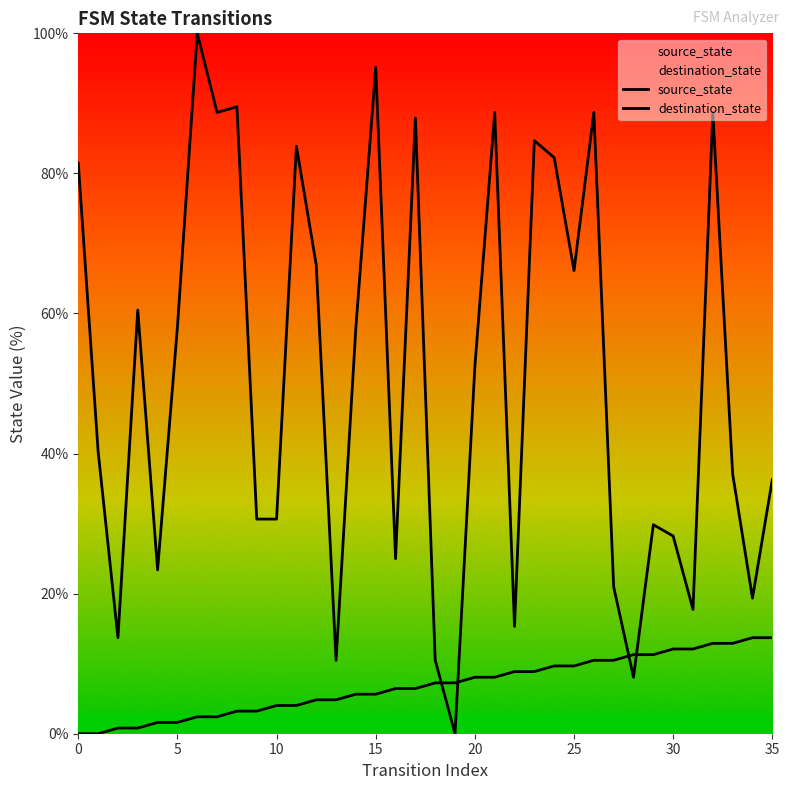

Which series has the largest total across all categories?

destination_state